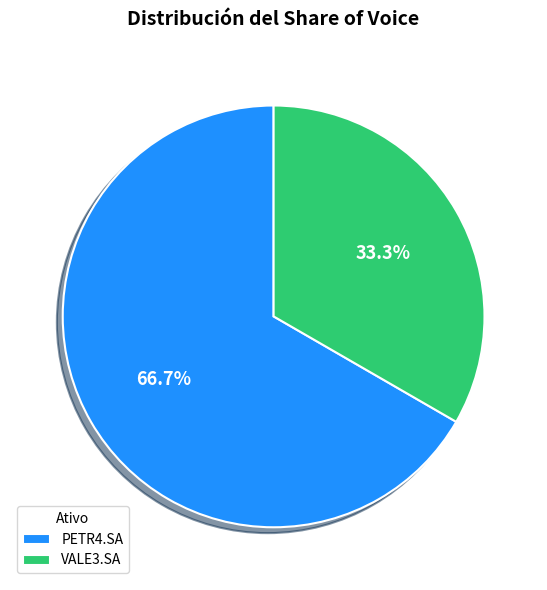

The VALE3.SA slice represents 33% of the pie. True or false?

True